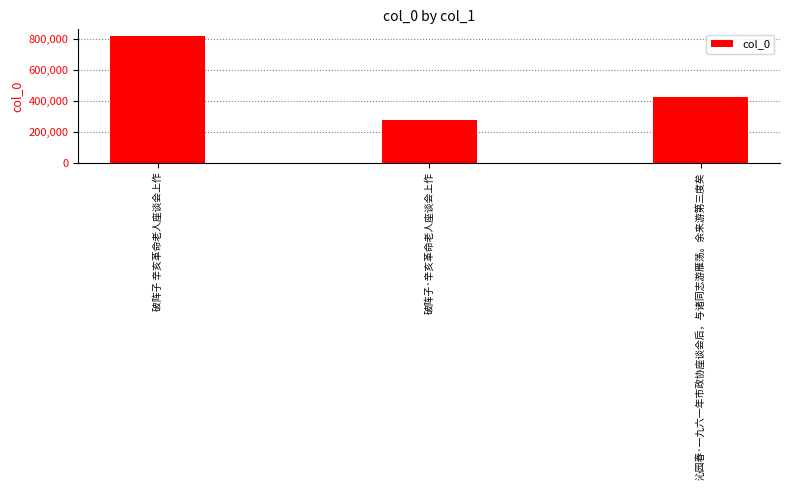

Reading left to right, transcribe all the data shown in this chart.

822323	275611	424052